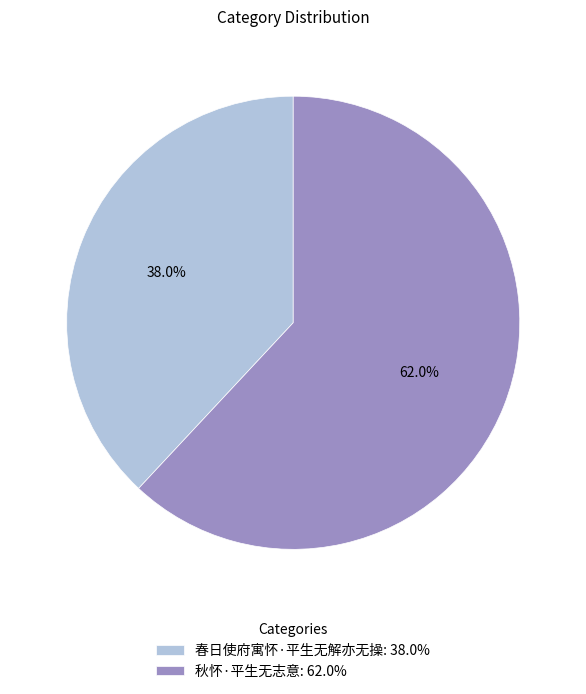

The 秋怀·平生无志意 slice represents 62% of the pie. True or false?

True